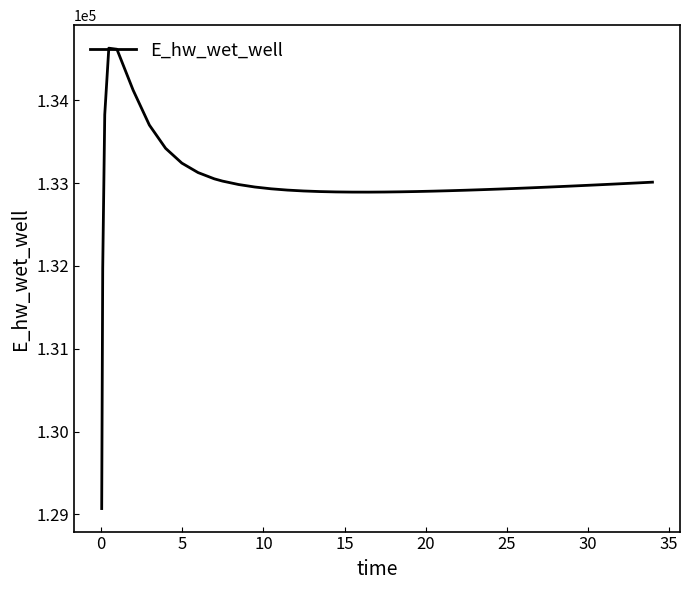

How many categories are shown in the chart?

40